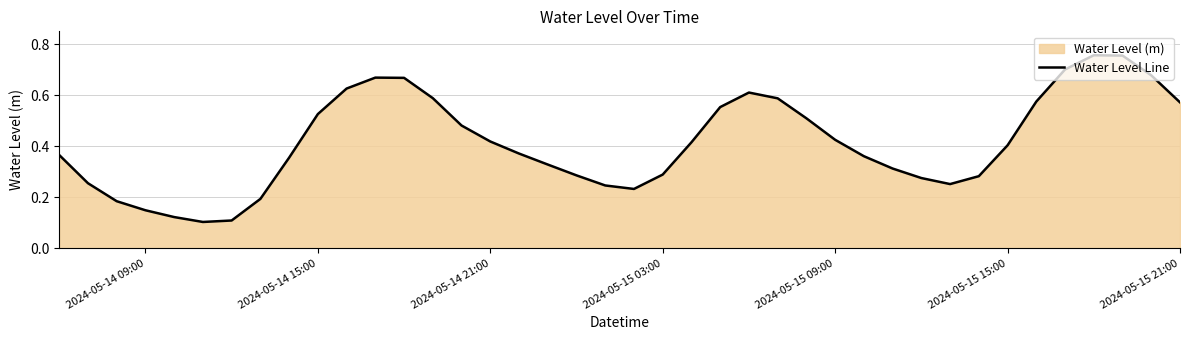

Is it true that the value at 2024-05-15 21:00 is 0.9?

False